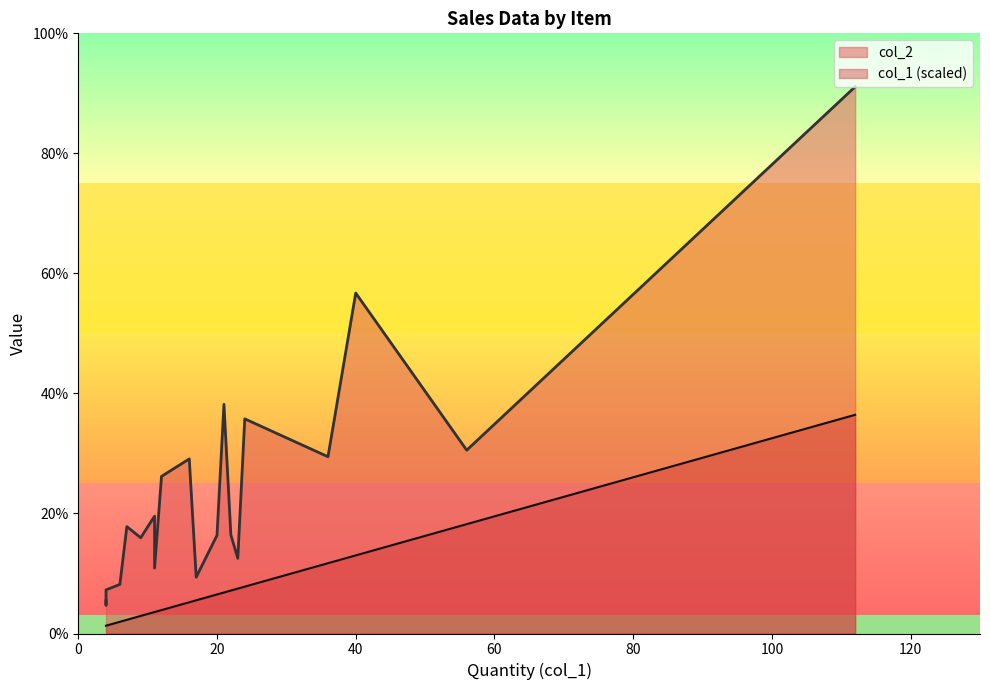

The value of col_1 at Chicken Bites is 40.0. True or false?

True